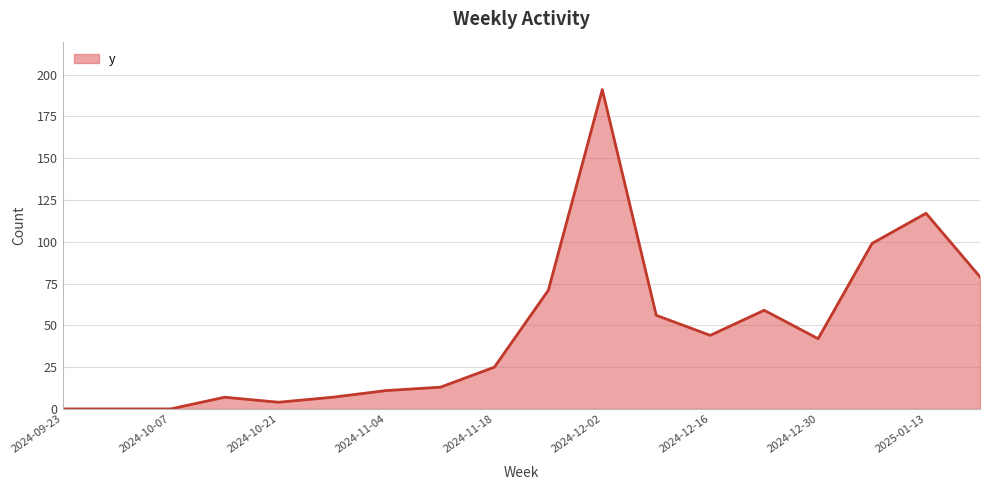

What is the greatest value displayed?

191